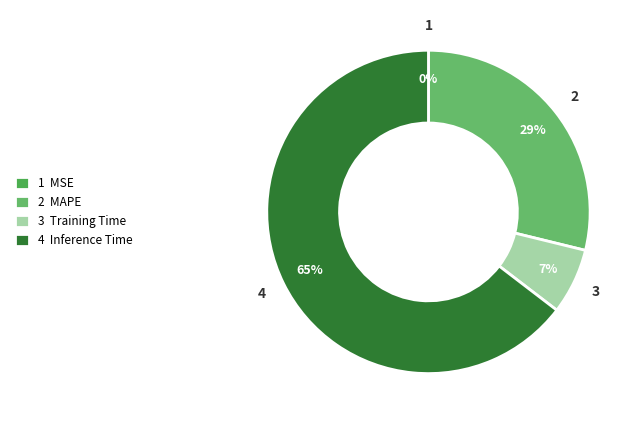

Is there any slice that represents more than half of the pie?

Yes